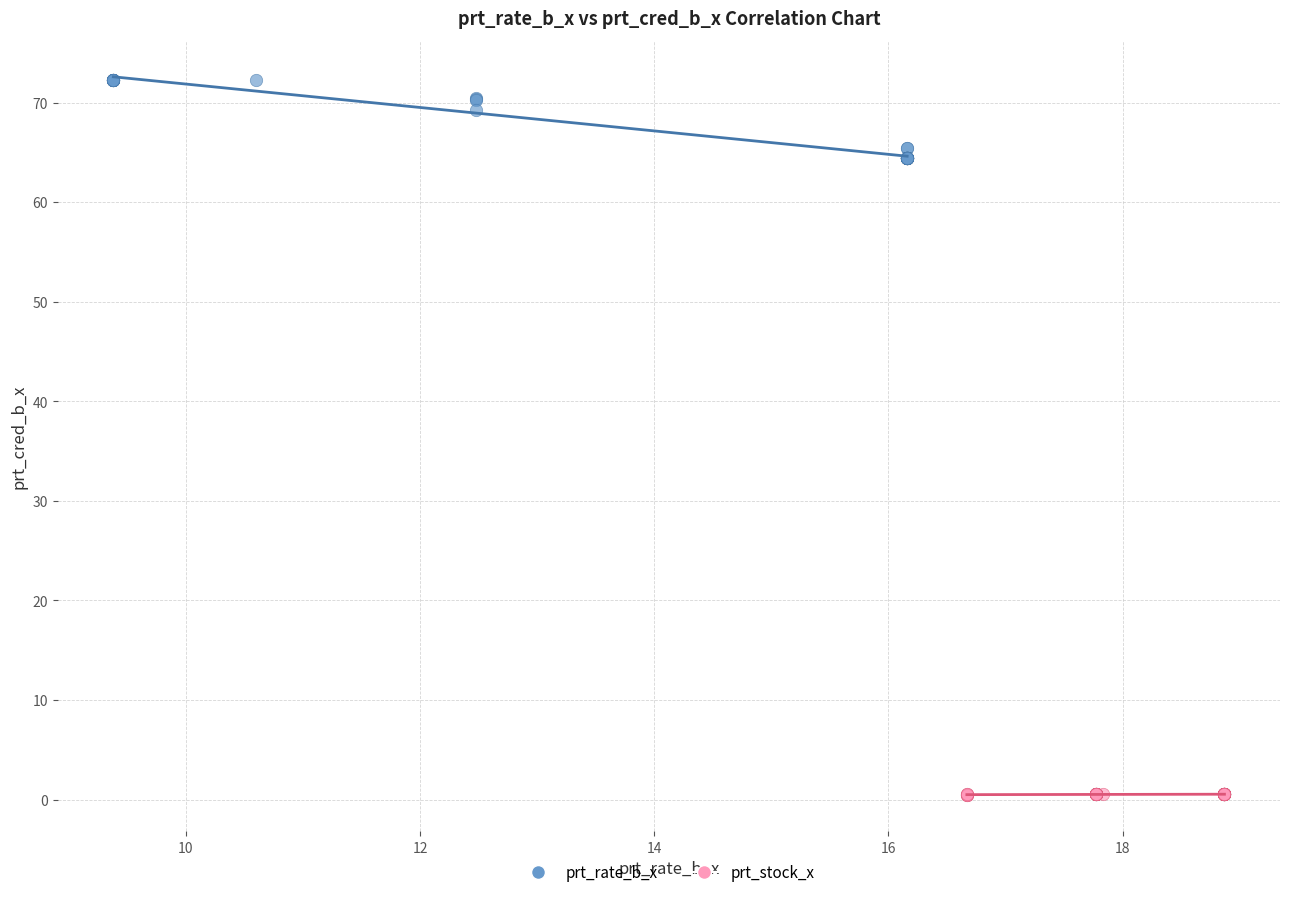

Which series reaches the minimum Y coordinate?

prt_stock_x